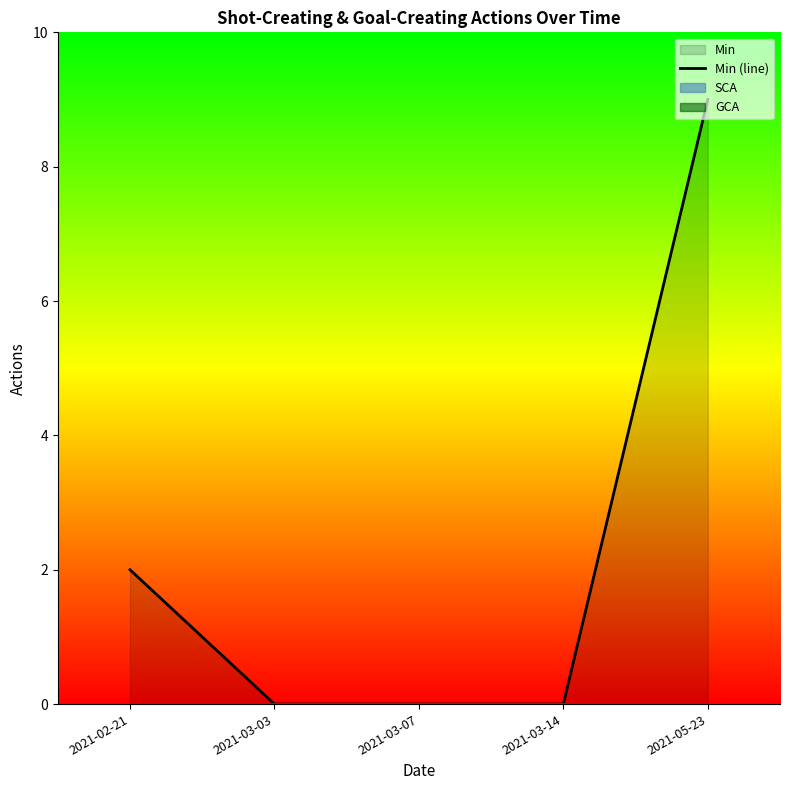

Rank the categories by value from lowest to highest.

2021-03-03, 2021-03-07, 2021-03-14, 2021-02-21, 2021-05-23